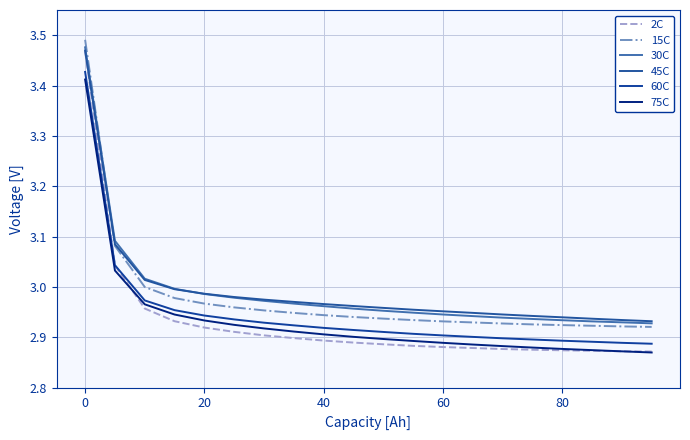

What is the difference between the second highest and minimum values in the 75C series?

0.2